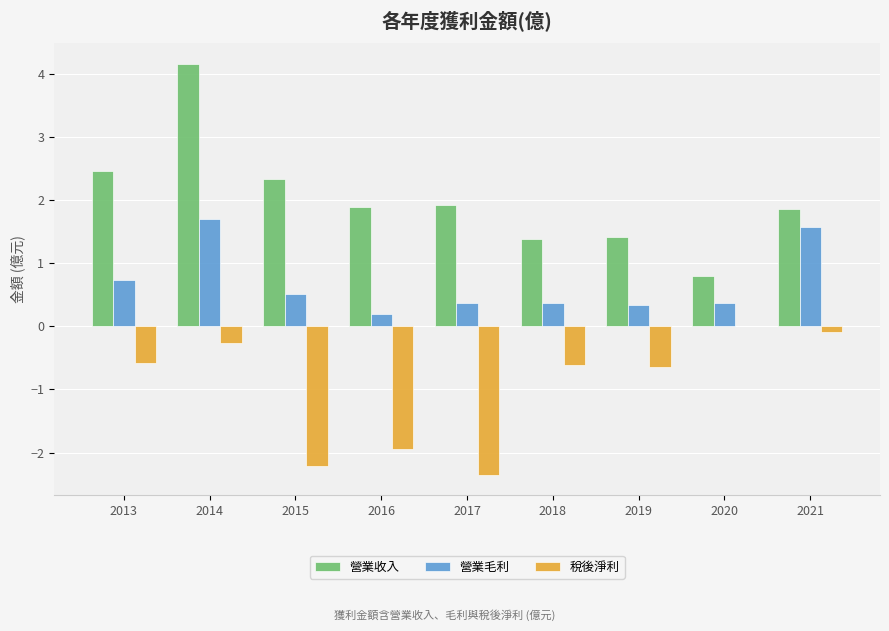

What is the sum of the 稅後淨利 values at 2016 and 2013?

-2.5